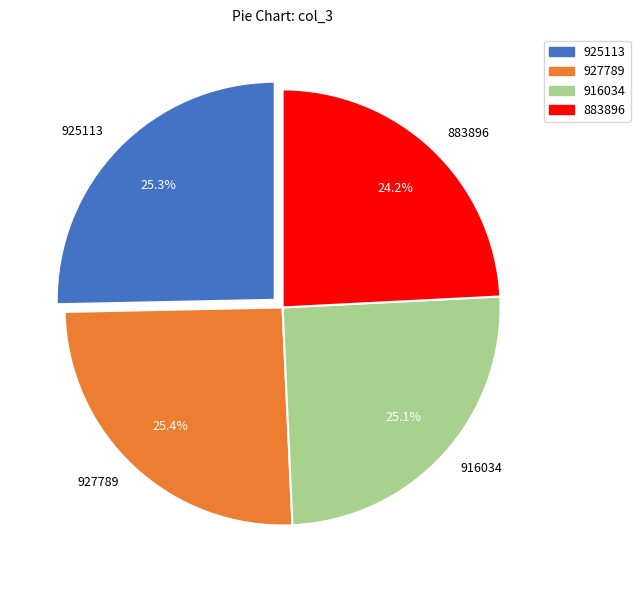

To the nearest percent, what is the difference between the largest and smallest slice percentages?

1%